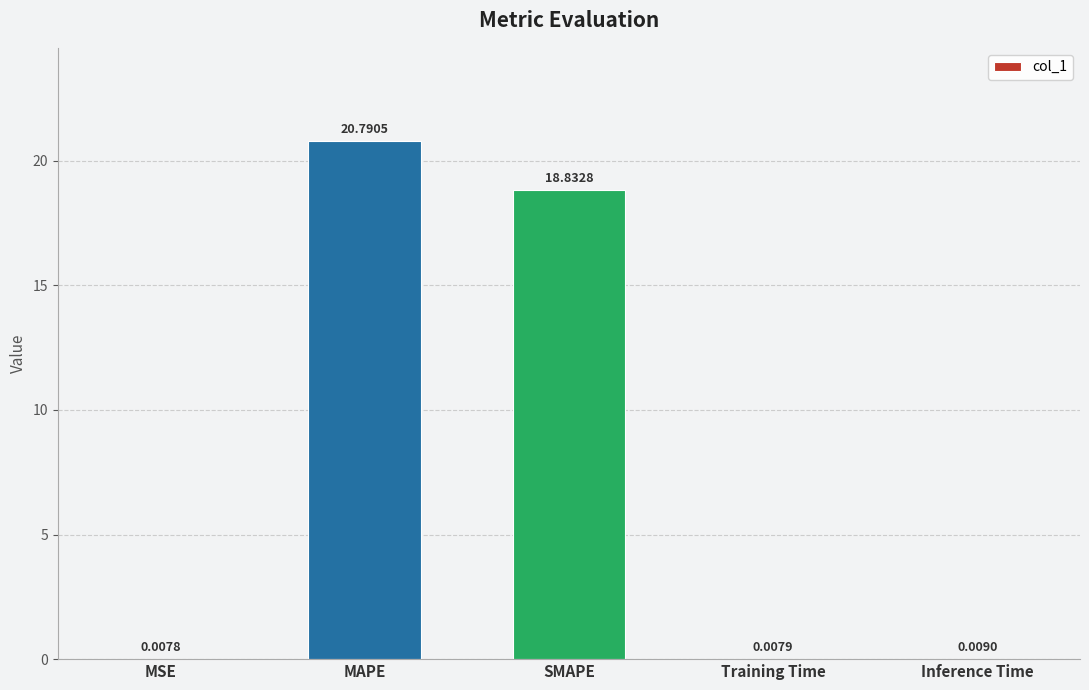

What is the sum of the values at MAPE and SMAPE?

39.6